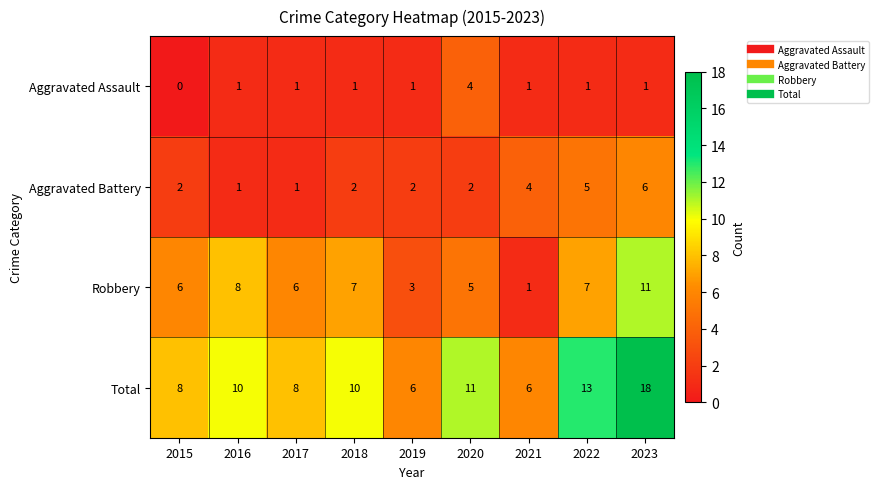

What is the total value across all series at 2018?

20